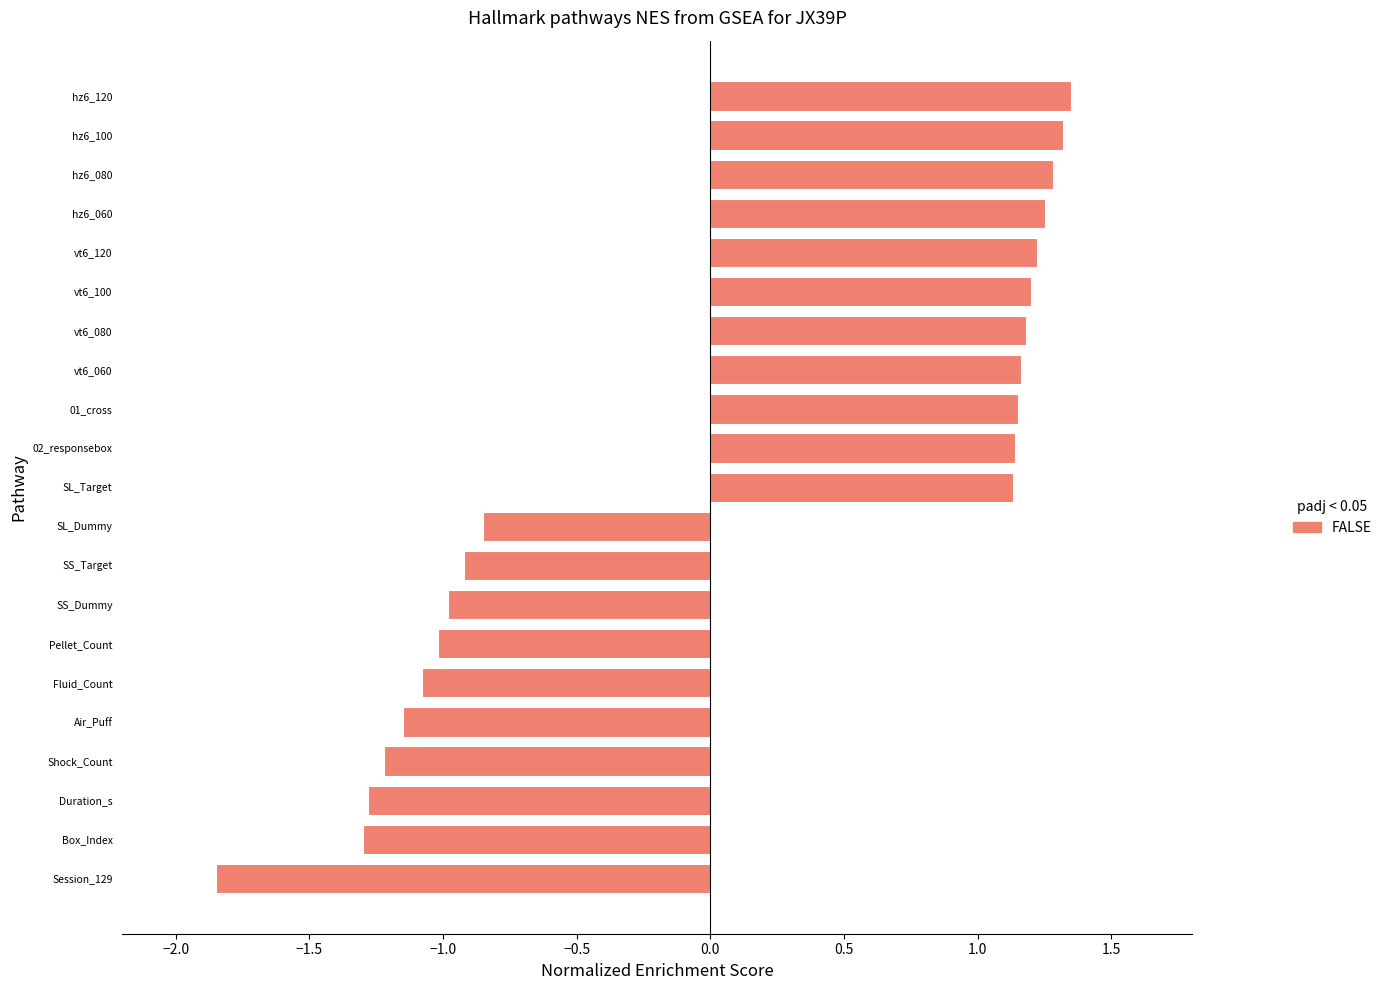

How many bars are there in total?

21